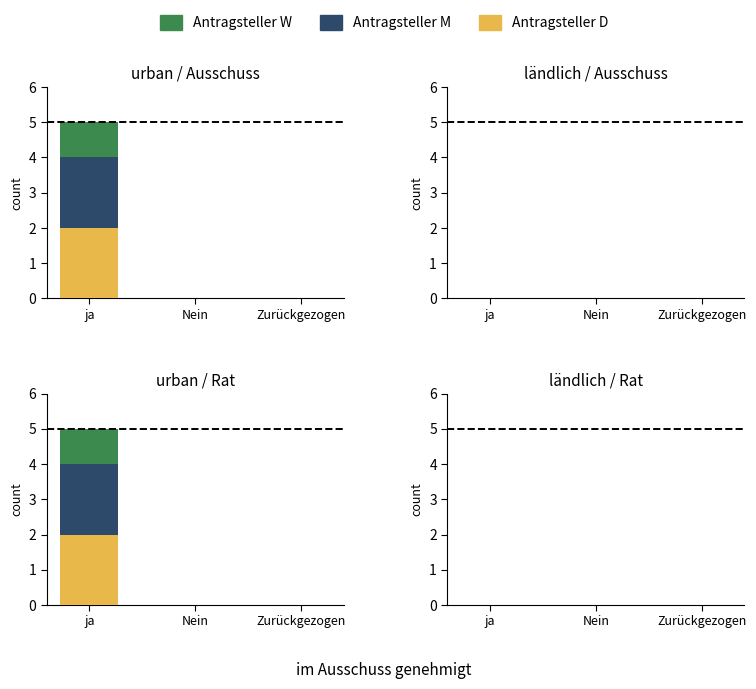

What position from the right is Nein?

2